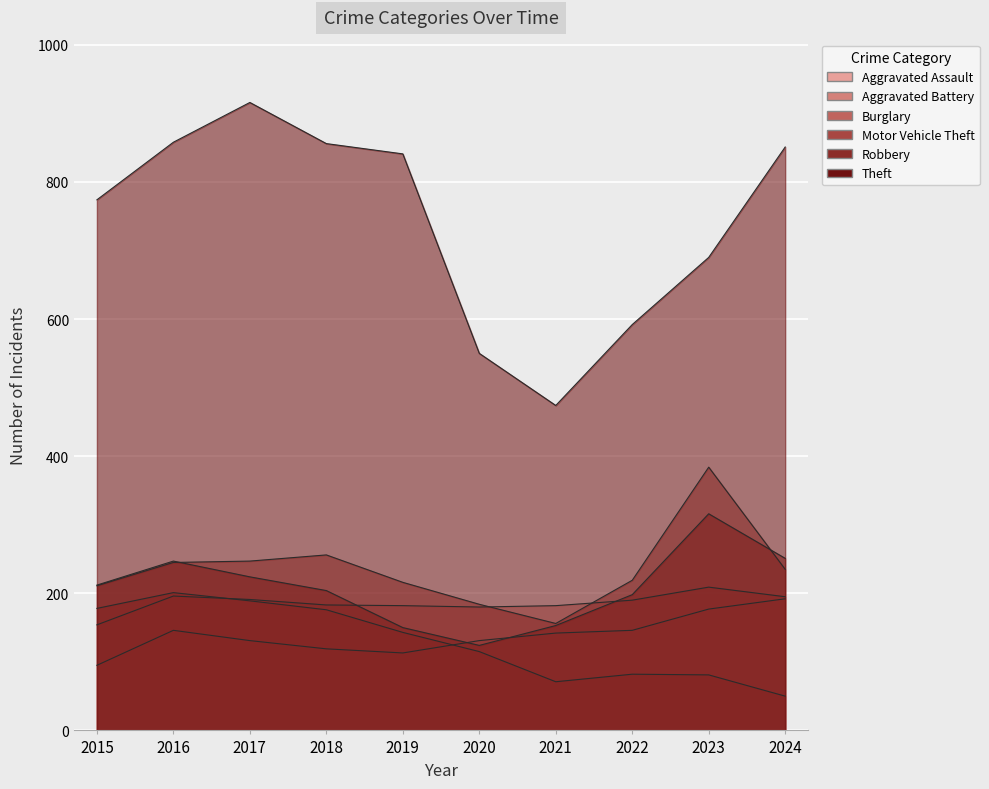

True or false: Burglary has more than 1 points higher than both neighbors.

True